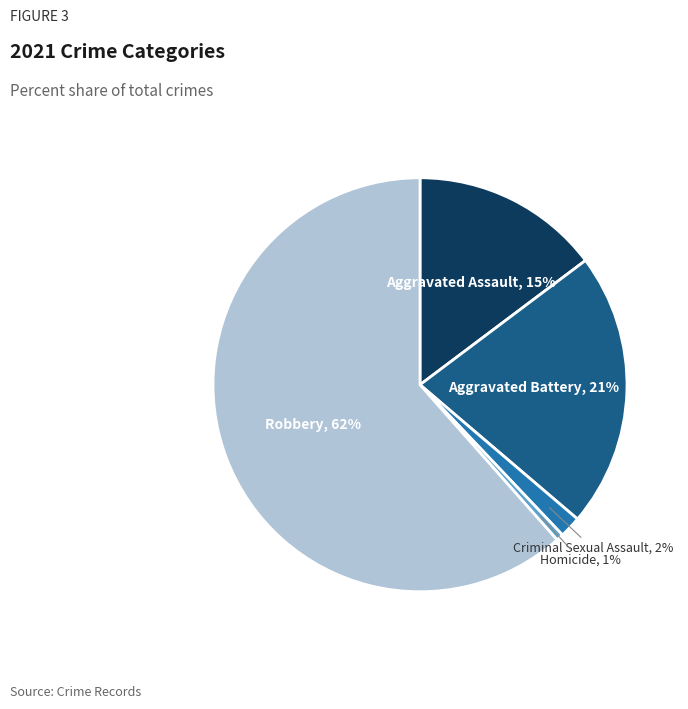

Is the sum of Robbery and Criminal Sexual Assault greater than half?

Yes